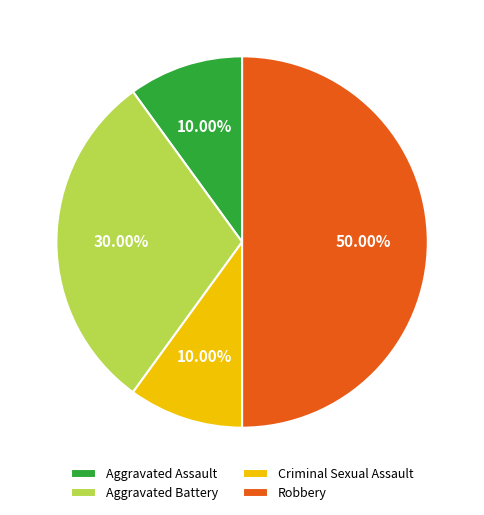

How many segments does this pie chart have?

4